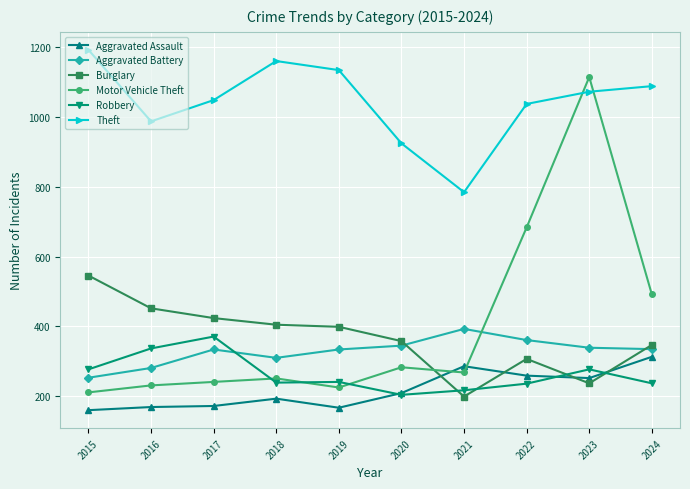

True or false: Motor Vehicle Theft has more than 2 interior local peaks.

True